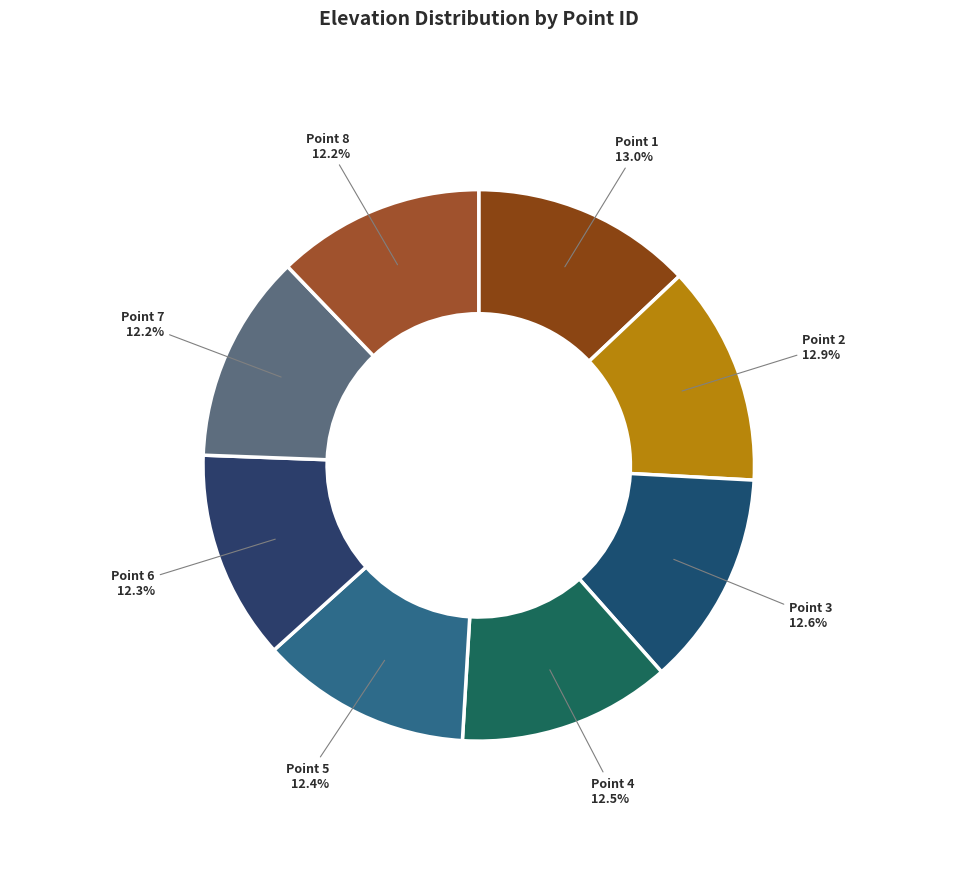

Is Point 2 the majority of the pie?

No